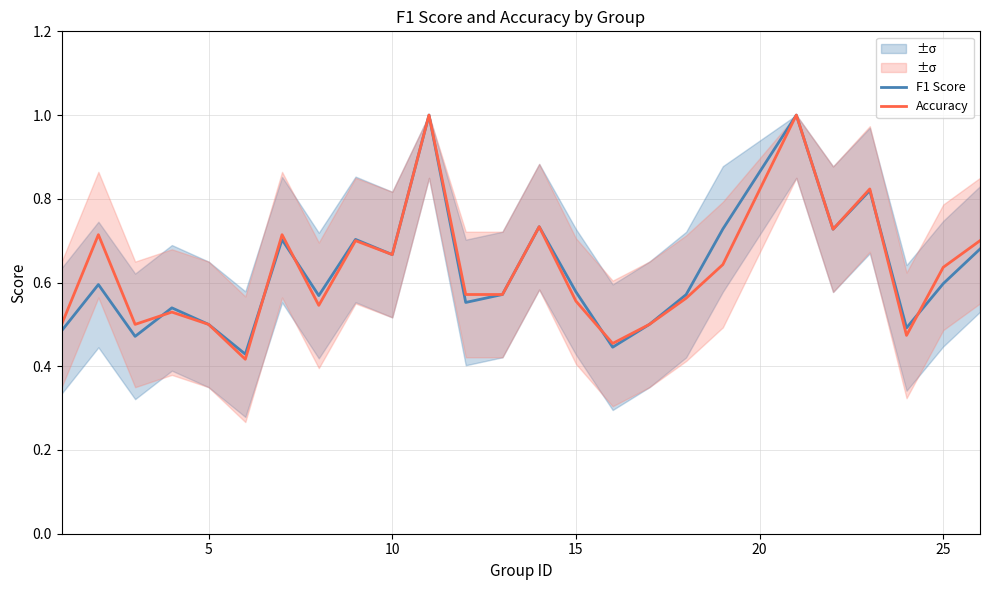

The F1 Score series shows 0.3 at 5. True or false?

False